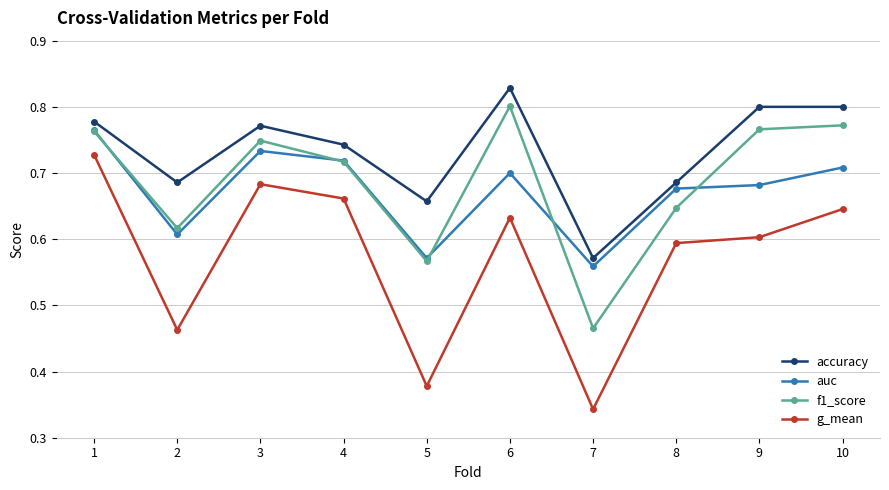

At which category does the chart reach its peak across all series?

6